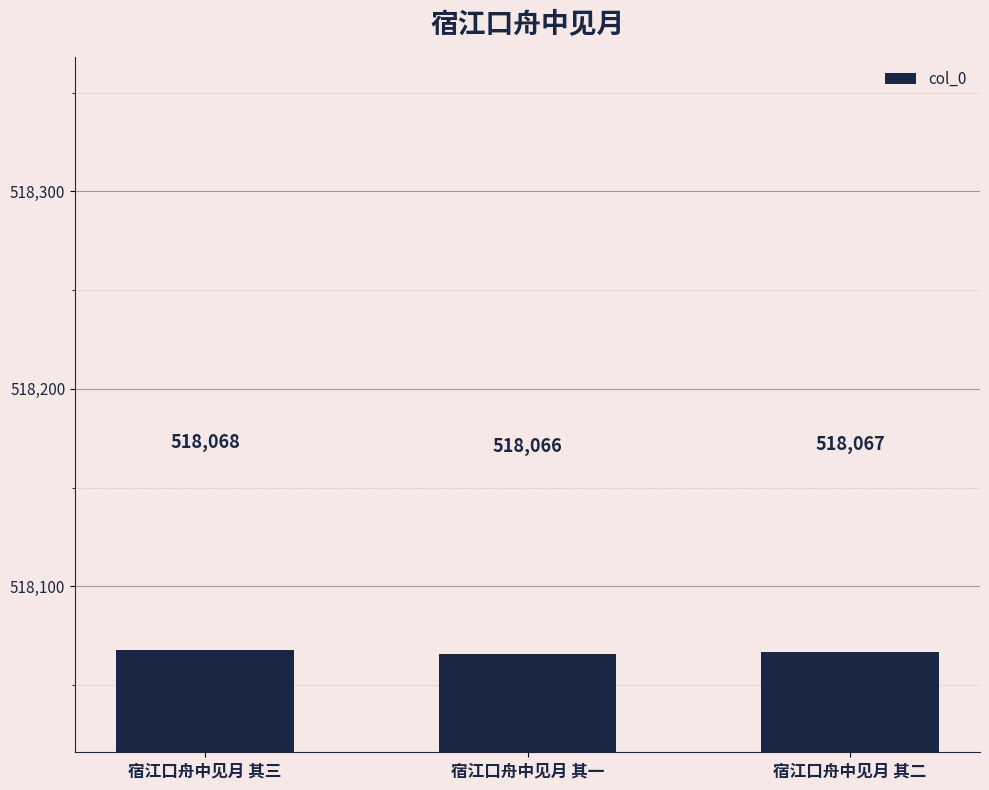

What is the label of the 2nd bar from the left?

宿江口舟中见月 其一